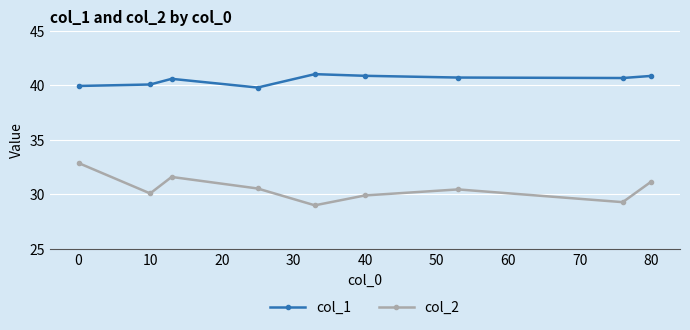

Which series has the widest spread of values?

col_2